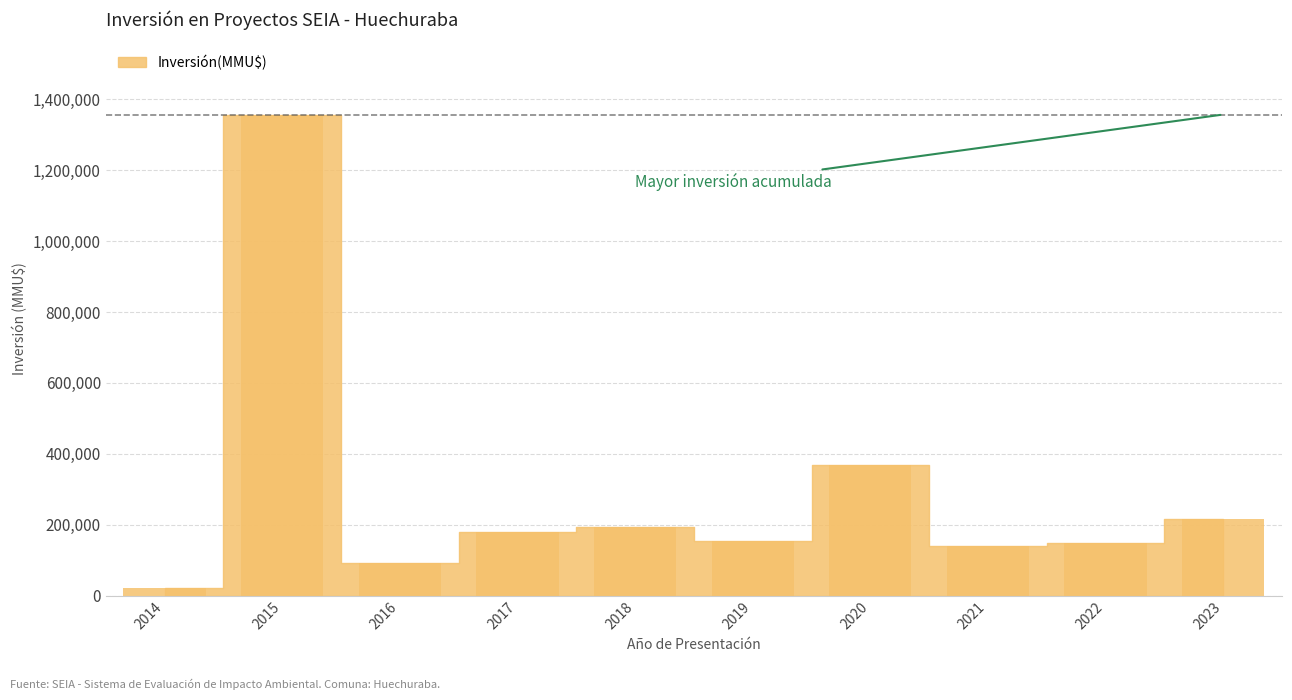

How many data points are less than 179556?

5